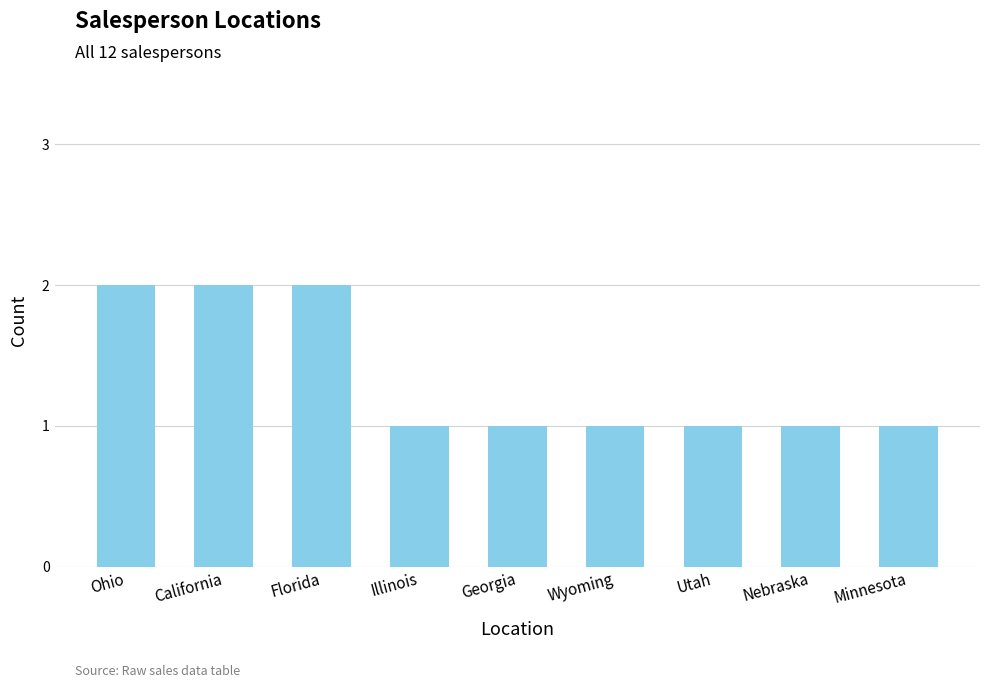

True or false: the data shows 0 at Georgia.

False